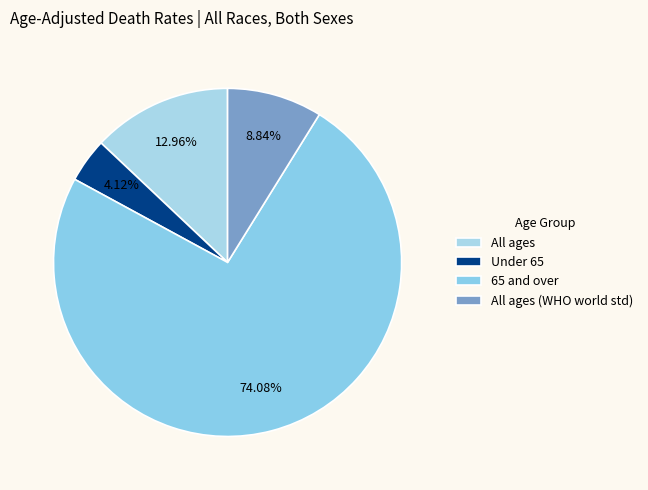

Count the number of slices in the pie.

4